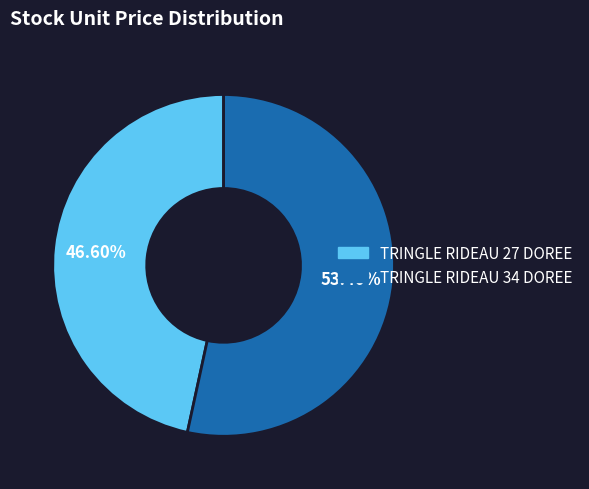

What is the ratio of the value at TRINGLE RIDEAU 27 DOREE to the value at TRINGLE RIDEAU 34 DOREE?

0.9